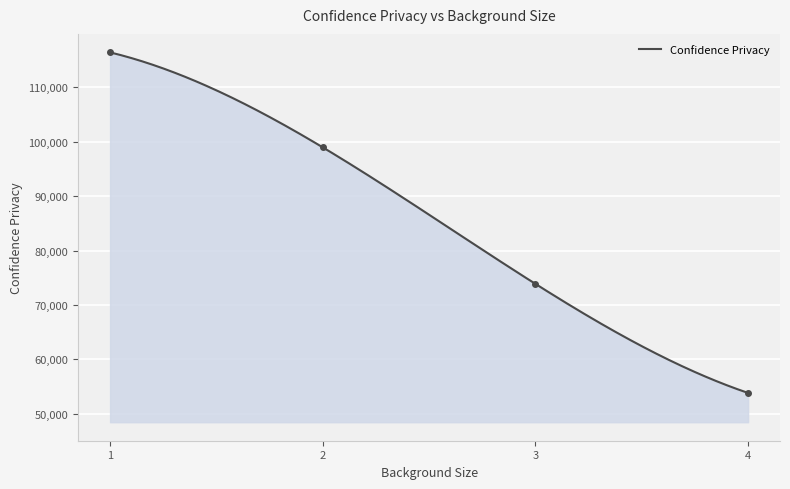

What is the ratio of the value at 2 to the value at 1?

0.9